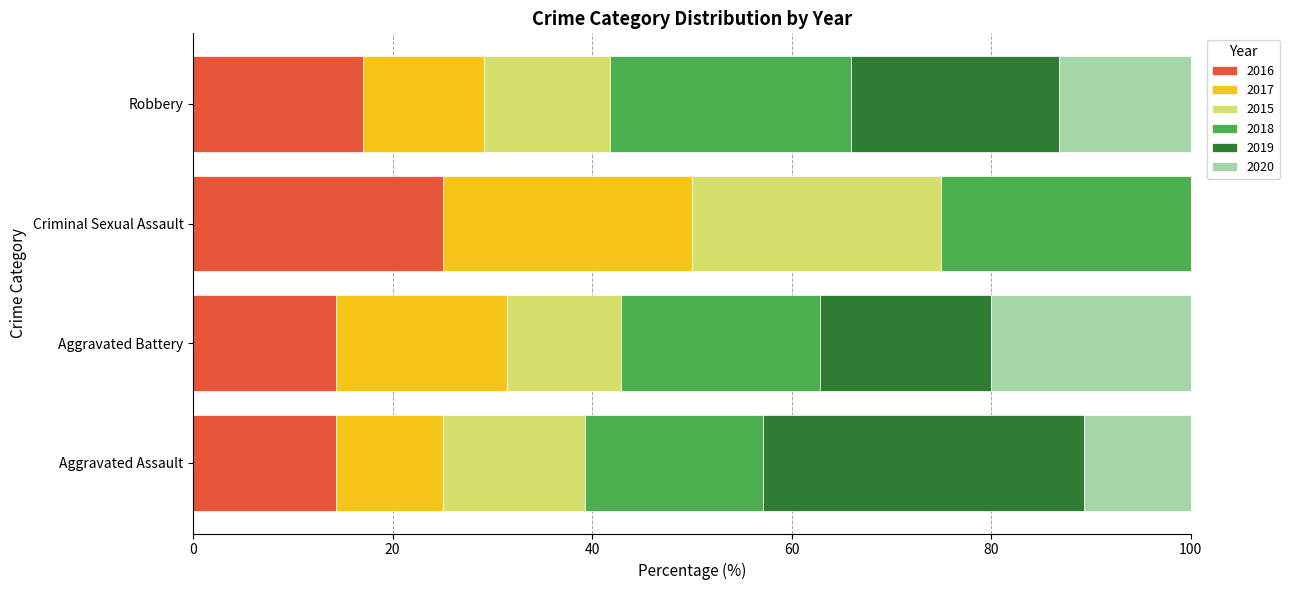

True or false: 2016 has a value of 17.0 at Robbery.

True